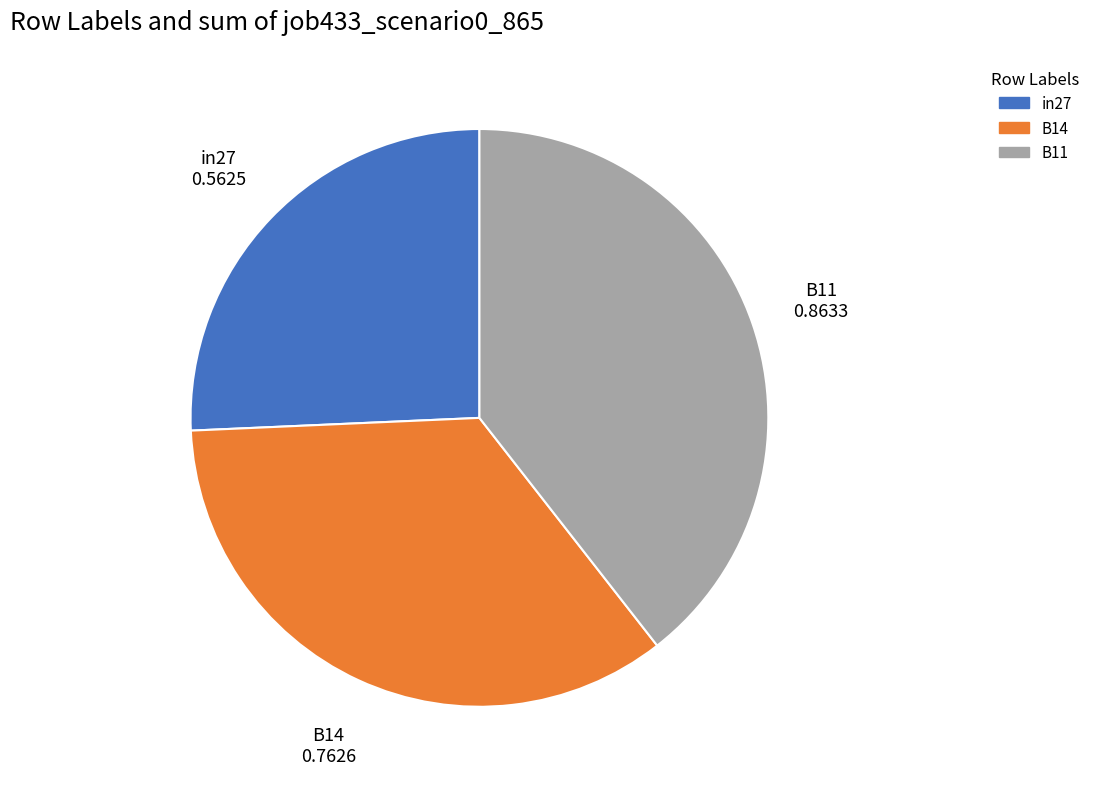

Does in27 represent more than half of the total?

No